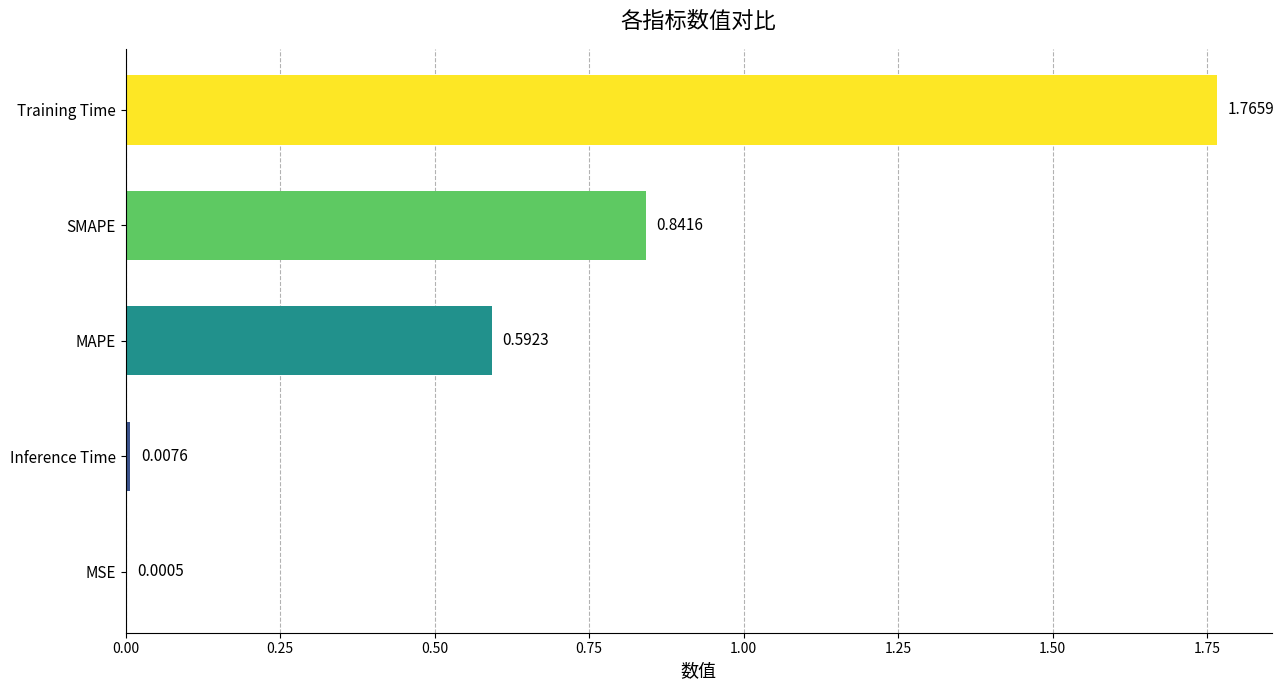

What is the change in value from Inference Time to SMAPE?

+0.8